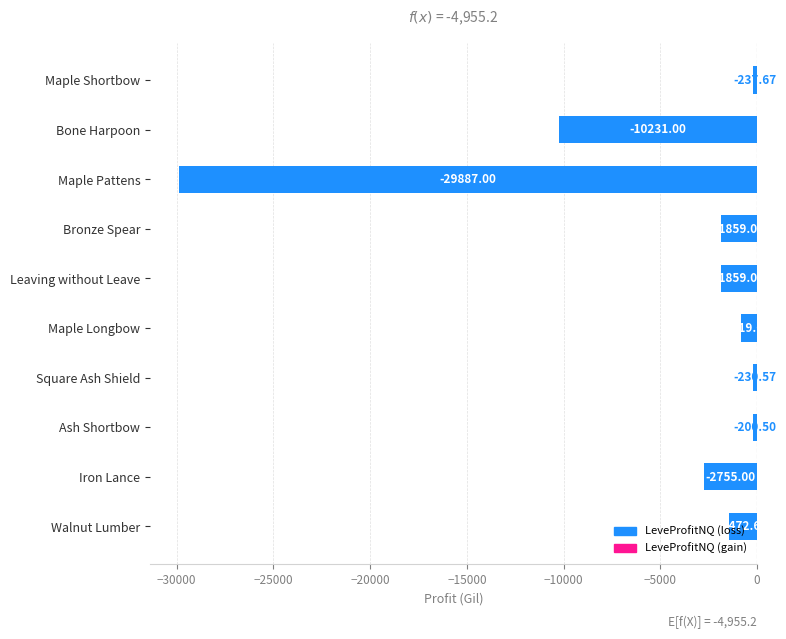

What is the sum of the values at Bronze Spear and Iron Lance?

-4614.0